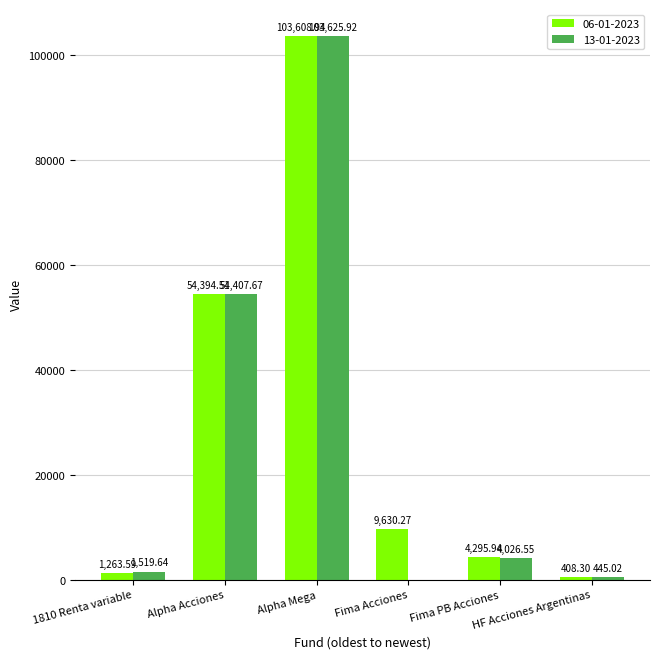

The value of 13-01-2023 at Alpha Mega is 172422.5. True or false?

False